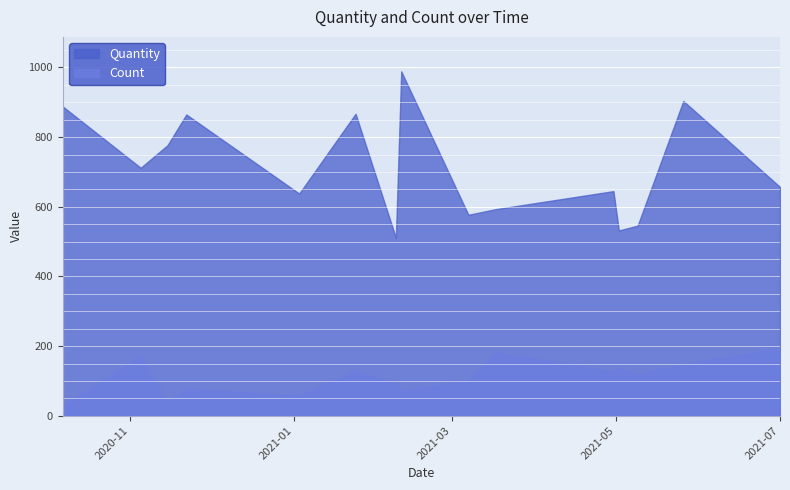

Reading right to left, list all the values displayed in this chart.

Quantity: 2021-04-30=645	2021-01-03=638	2021-05-09=546	2021-03-07=577	2020-10-07=888	2021-05-02=532	2020-11-05=712	2021-03-17=593	2021-05-26=904	2020-11-15=777	2021-02-10=989	2021-02-08=511	2021-01-24=867	2020-11-22=865	2021-07-01=657
Count: 2021-04-30=128	2021-01-03=58	2021-05-09=121	2021-03-07=100	2020-10-07=27	2021-05-02=139	2020-11-05=173	2021-03-17=182	2021-05-26=148	2020-11-15=39	2021-02-10=73	2021-02-08=94	2021-01-24=128	2020-11-22=78	2021-07-01=194